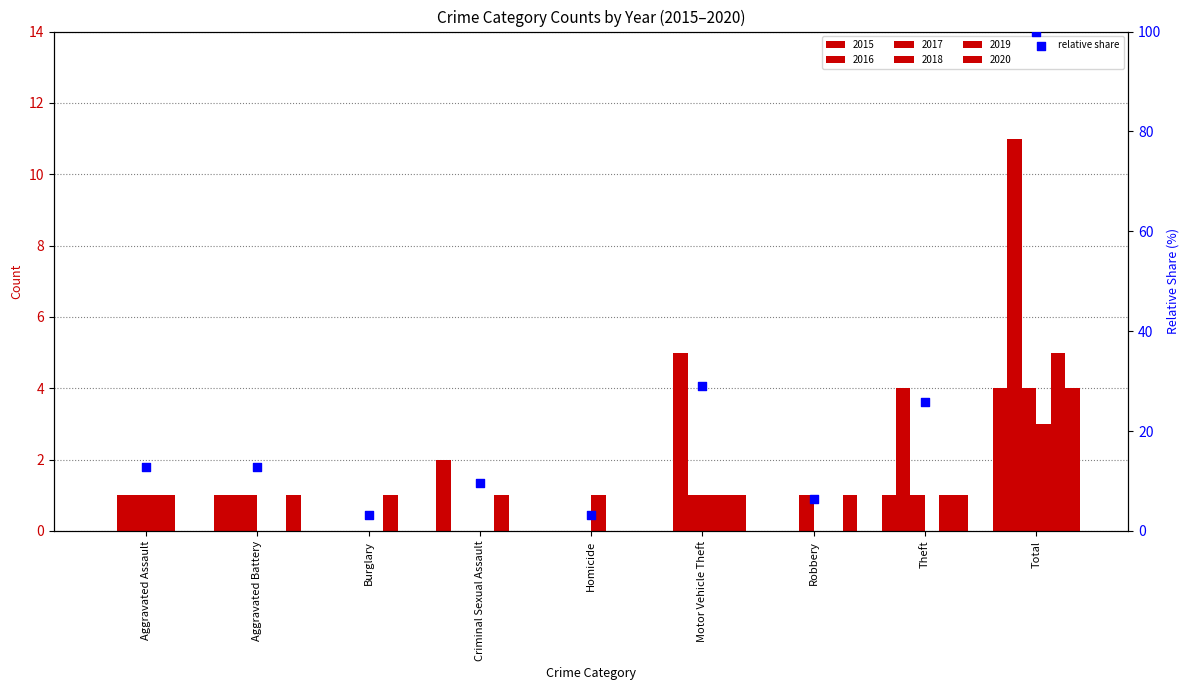

What is the change in value from Aggravated Assault to Robbery?

-6.5